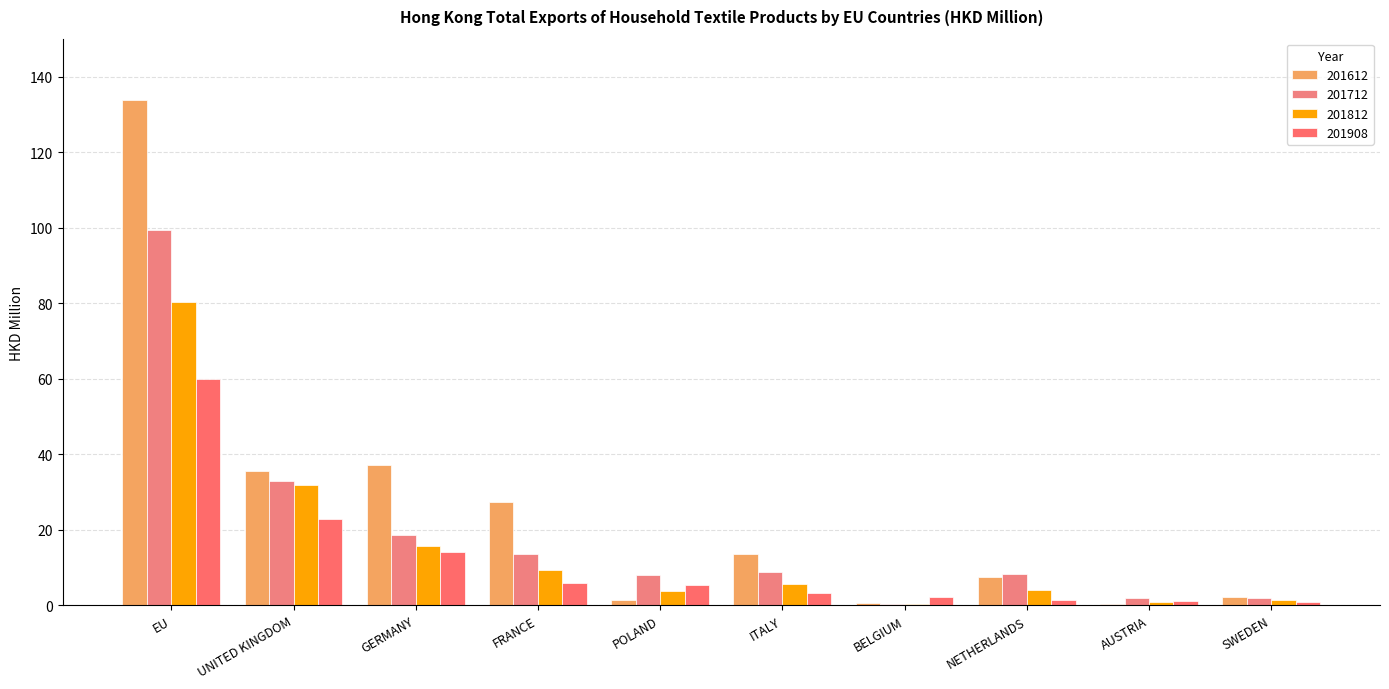

Reading left to right, extract all data points from this chart.

201612: 133.9	35.5	37.2	27.2	1.5	13.5	0.6	7.6	0.4	2.3
201712: 99.2	33.0	18.6	13.6	8.1	8.8	0.2	8.2	1.8	1.8
201812: 80.2	31.8	15.6	9.5	3.8	5.7	0.3	4.0	0.8	1.5
201908: 59.9	22.9	14.2	5.8	5.3	3.3	2.2	1.4	1.2	0.9